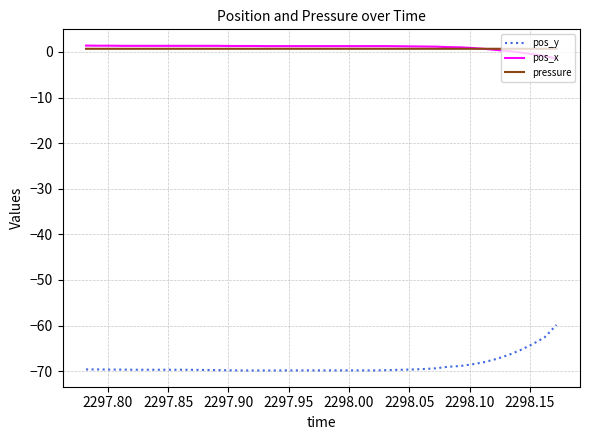

What are all the series names shown in the legend?

pos_y, pos_x, pressure